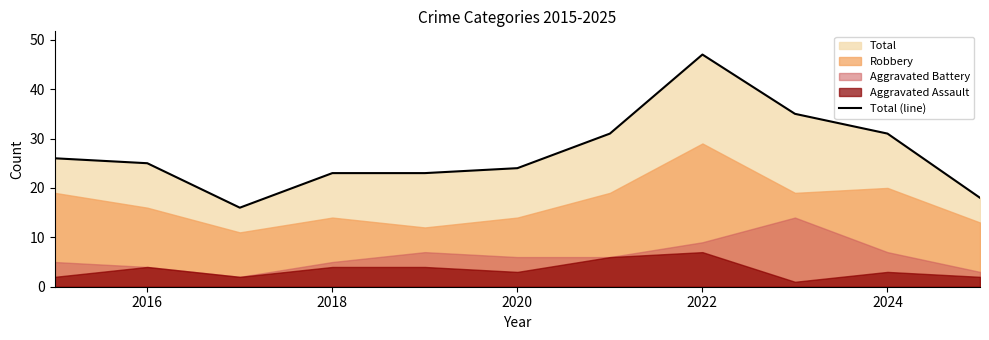

What position from the right is 2016?

10